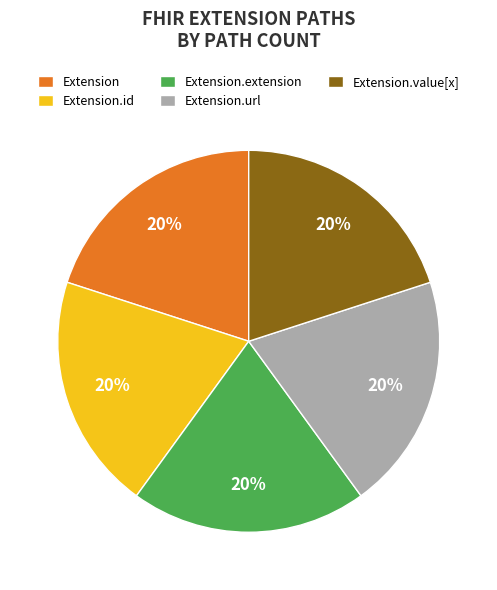

Is Extension.value[x] the majority of the pie?

No